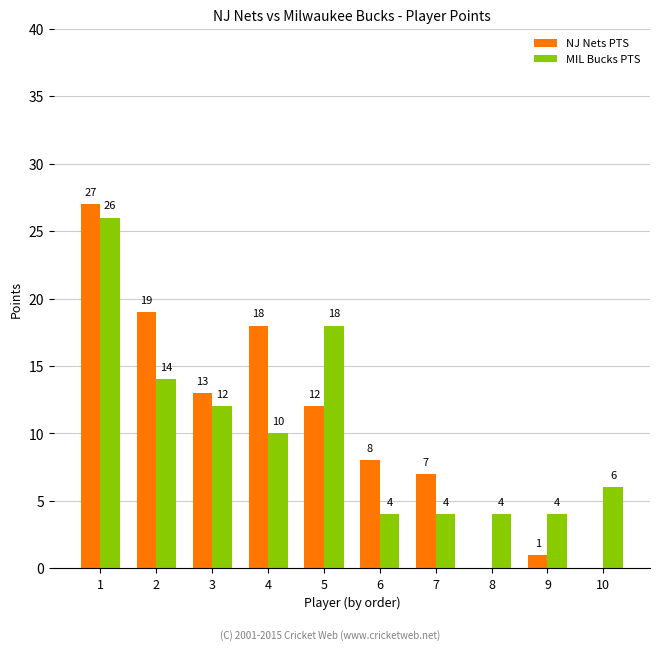

True or false: MIL Bucks PTS has a value of 6 at 10.

True